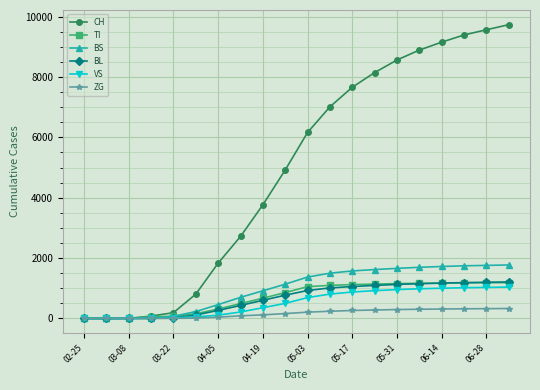

Which series has the largest range (max minus min)?

CH